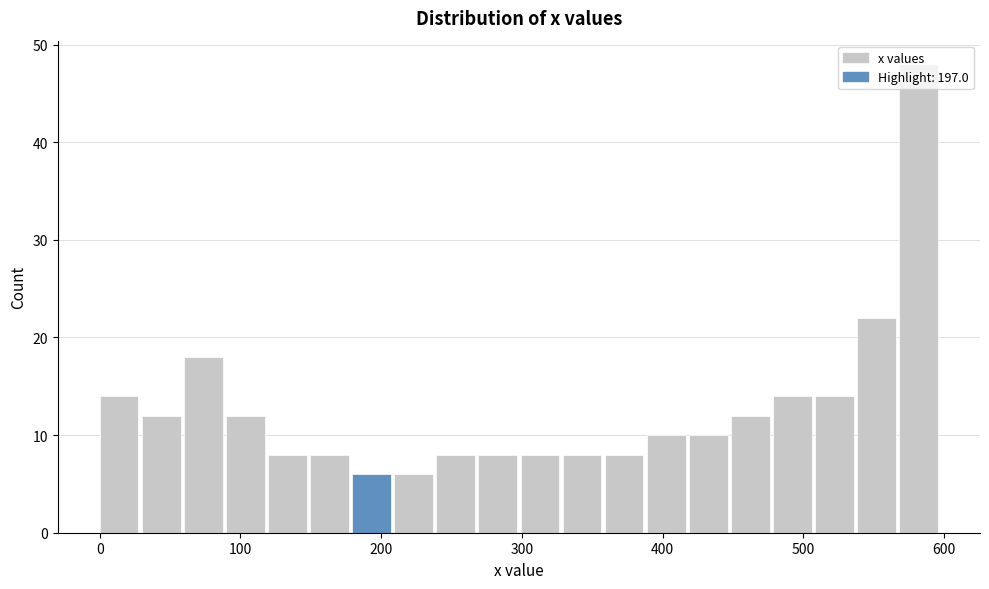

Around what value on the x-axis is the tallest bar? Give the approximate position of its centre, as read against the axis.

580